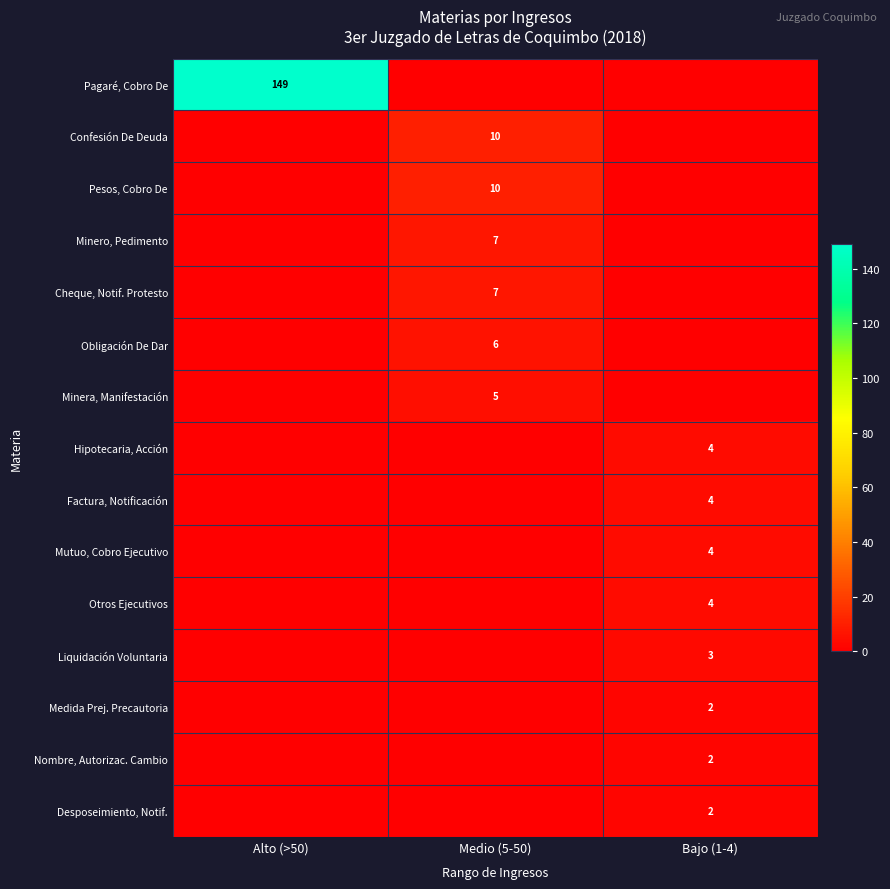

The value of Hipotecaria, Acción at Bajo (1-4) is 4. True or false?

True